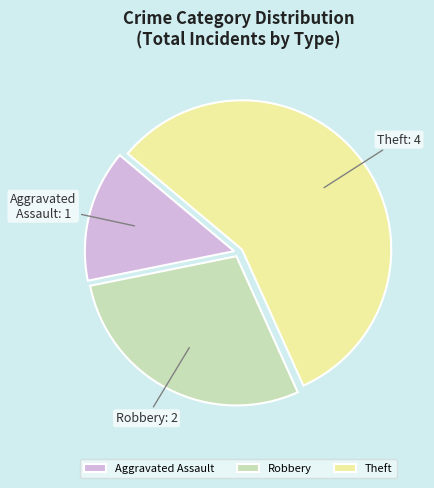

Which slice is the largest?

Theft